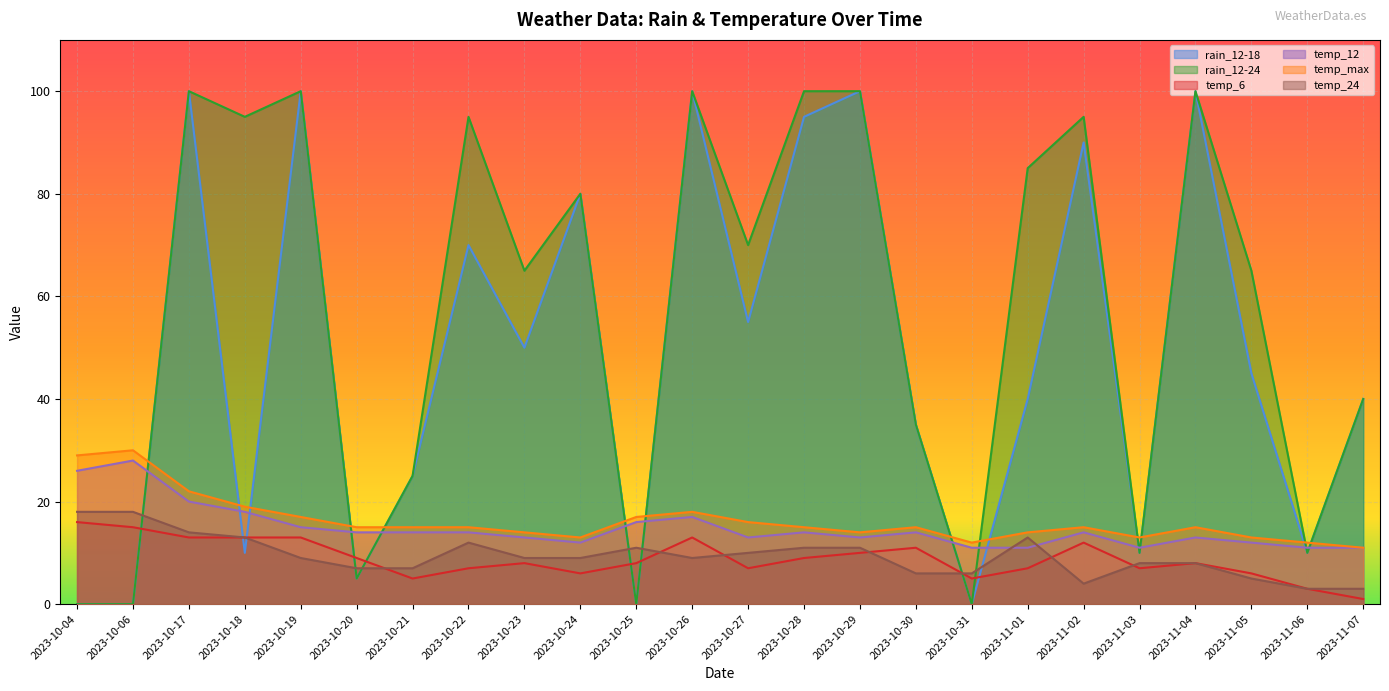

Reading left to right, what are all the values shown in this chart?

rain_12-18: 2023-10-04=0	2023-10-06=0	2023-10-17=100	2023-10-18=10	2023-10-19=100	2023-10-20=5	2023-10-21=25	2023-10-22=70	2023-10-23=50	2023-10-24=80	2023-10-25=0	2023-10-26=100	2023-10-27=55	2023-10-28=95	2023-10-29=100	2023-10-30=35	2023-10-31=0	2023-11-01=40	2023-11-02=90	2023-11-03=10	2023-11-04=100	2023-11-05=45	2023-11-06=10	2023-11-07=40
rain_12-24: 2023-10-04=0	2023-10-06=0	2023-10-17=100	2023-10-18=95	2023-10-19=100	2023-10-20=5	2023-10-21=25	2023-10-22=95	2023-10-23=65	2023-10-24=80	2023-10-25=0	2023-10-26=100	2023-10-27=70	2023-10-28=100	2023-10-29=100	2023-10-30=35	2023-10-31=0	2023-11-01=85	2023-11-02=95	2023-11-03=10	2023-11-04=100	2023-11-05=65	2023-11-06=10	2023-11-07=40
temp_6: 2023-10-04=16	2023-10-06=15	2023-10-17=13	2023-10-18=13	2023-10-19=13	2023-10-20=9	2023-10-21=5	2023-10-22=7	2023-10-23=8	2023-10-24=6	2023-10-25=8	2023-10-26=13	2023-10-27=7	2023-10-28=9	2023-10-29=10	2023-10-30=11	2023-10-31=5	2023-11-01=7	2023-11-02=12	2023-11-03=7	2023-11-04=8	2023-11-05=6	2023-11-06=3	2023-11-07=1
temp_12: 2023-10-04=26	2023-10-06=28	2023-10-17=20	2023-10-18=18	2023-10-19=15	2023-10-20=14	2023-10-21=14	2023-10-22=14	2023-10-23=13	2023-10-24=12	2023-10-25=16	2023-10-26=17	2023-10-27=13	2023-10-28=14	2023-10-29=13	2023-10-30=14	2023-10-31=11	2023-11-01=11	2023-11-02=14	2023-11-03=11	2023-11-04=13	2023-11-05=12	2023-11-06=11	2023-11-07=11
temp_max: 2023-10-04=29	2023-10-06=30	2023-10-17=22	2023-10-18=19	2023-10-19=17	2023-10-20=15	2023-10-21=15	2023-10-22=15	2023-10-23=14	2023-10-24=13	2023-10-25=17	2023-10-26=18	2023-10-27=16	2023-10-28=15	2023-10-29=14	2023-10-30=15	2023-10-31=12	2023-11-01=14	2023-11-02=15	2023-11-03=13	2023-11-04=15	2023-11-05=13	2023-11-06=12	2023-11-07=11
temp_24: 2023-10-04=18	2023-10-06=18	2023-10-17=14	2023-10-18=13	2023-10-19=9	2023-10-20=7	2023-10-21=7	2023-10-22=12	2023-10-23=9	2023-10-24=9	2023-10-25=11	2023-10-26=9	2023-10-27=10	2023-10-28=11	2023-10-29=11	2023-10-30=6	2023-10-31=6	2023-11-01=13	2023-11-02=4	2023-11-03=8	2023-11-04=8	2023-11-05=5	2023-11-06=3	2023-11-07=3